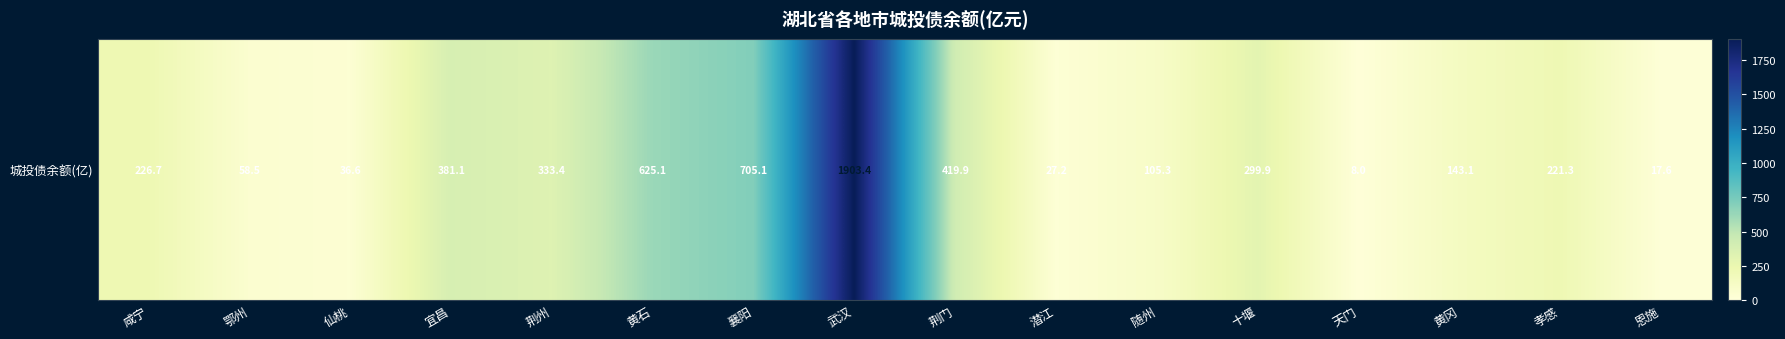

Count the number of categories in the chart.

16